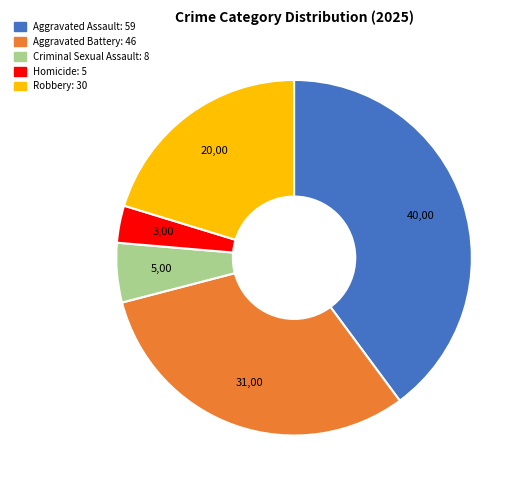

The Criminal Sexual Assault slice represents 5% of the pie. True or false?

True